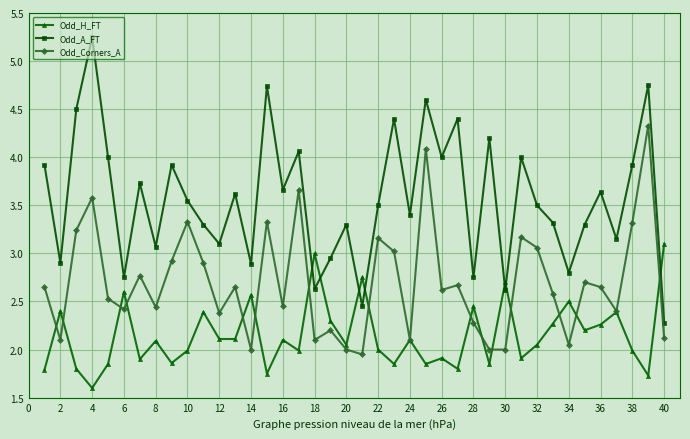

What are all the series names shown in the legend?

Odd_H_FT, Odd_A_FT, Odd_Corners_A